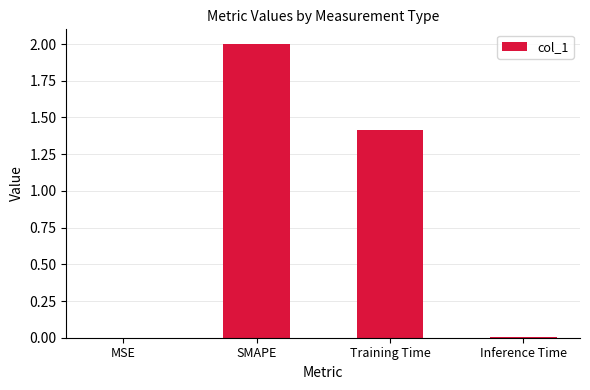

At which category does the chart reach its peak across all series?

SMAPE